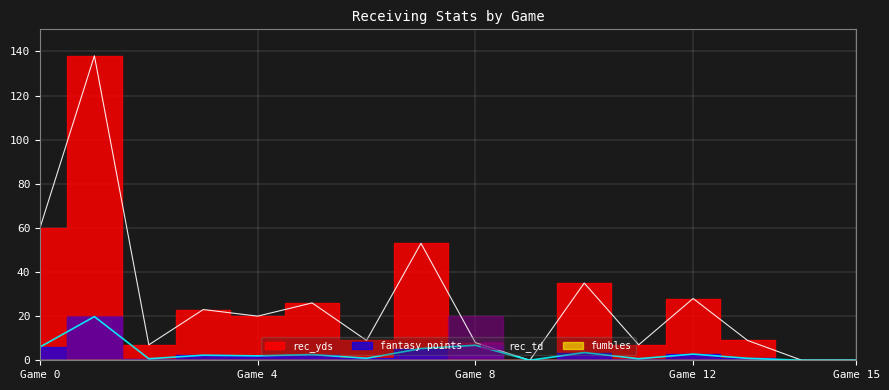

Is it true that rec_yds equals 53.0 at 7?

True